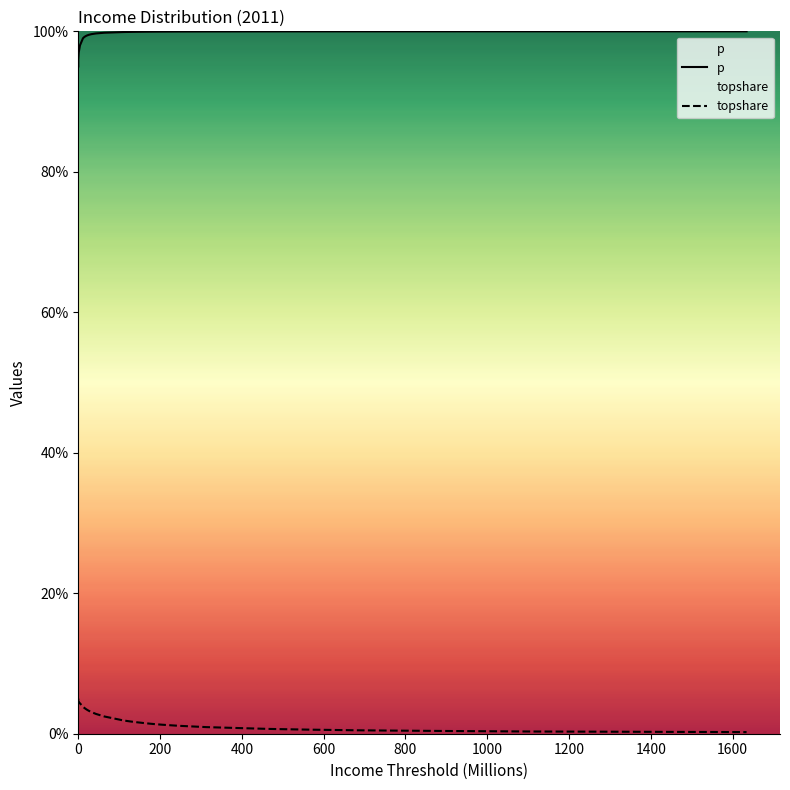

True or false: topshare has more than 1 interior local peaks.

False